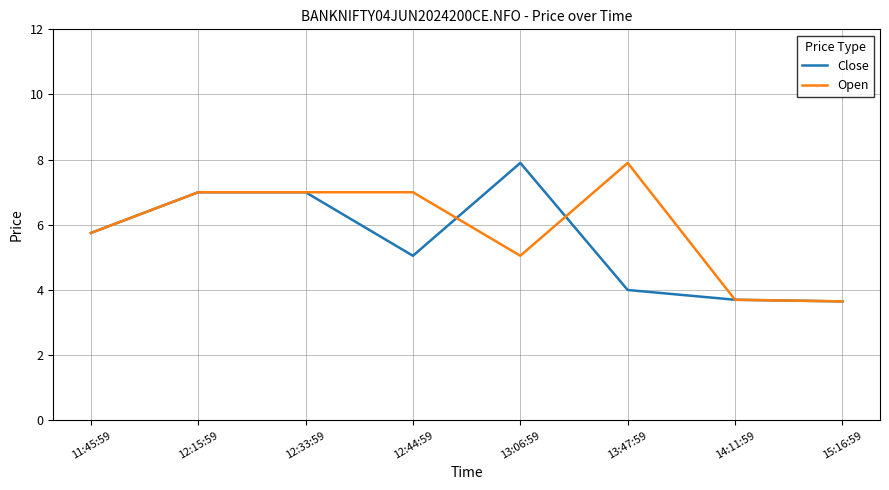

Read the Open value at 13:47:59.

7.9